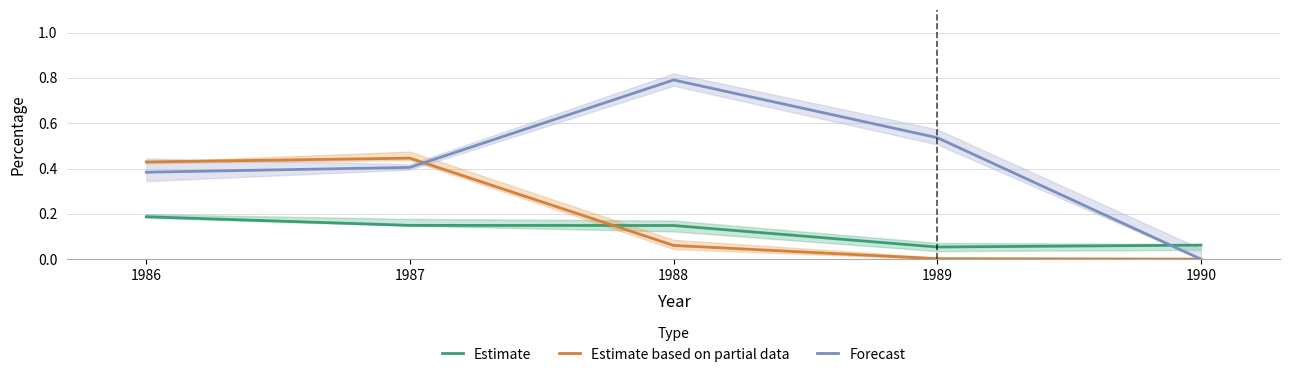

How many intersections are there between Estimate and Estimate based on partial data?

1